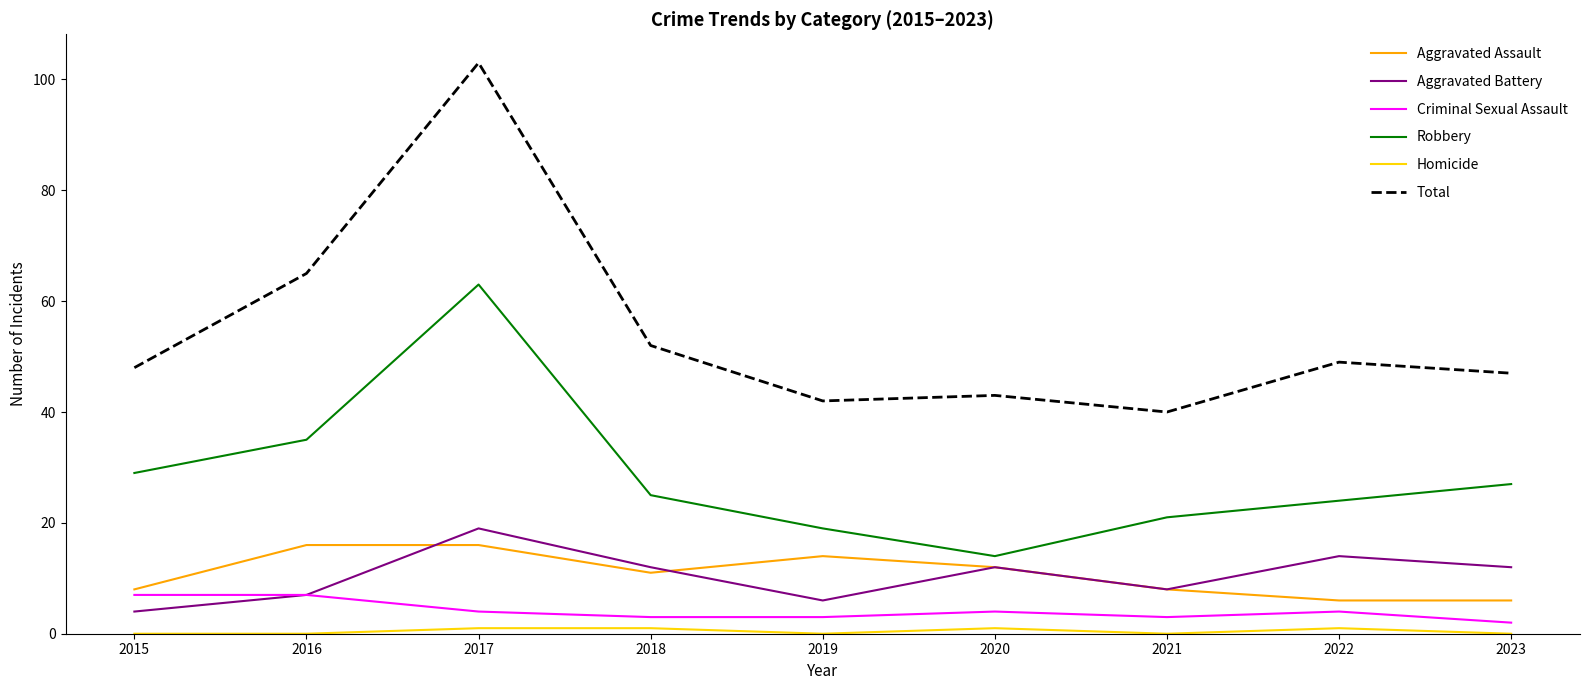

True or false: Total and Robbery intersect in this chart.

False